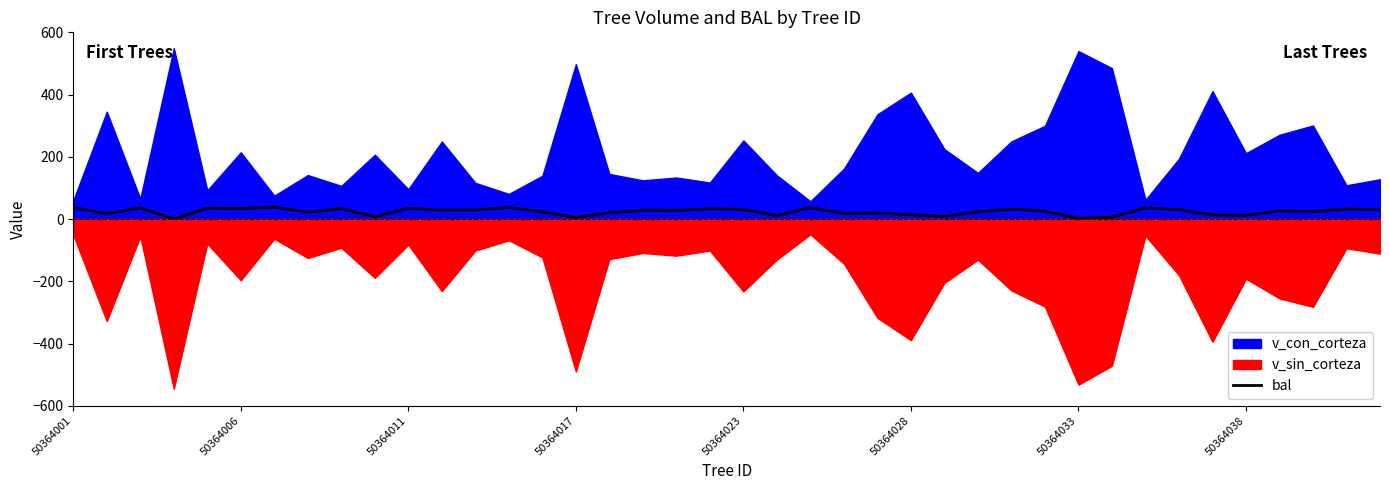

How many categories are shown in the chart?

40